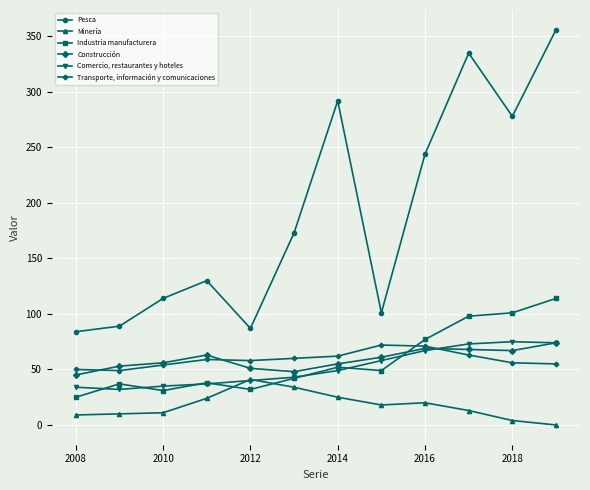

Which series has the largest range (max minus min)?

Pesca